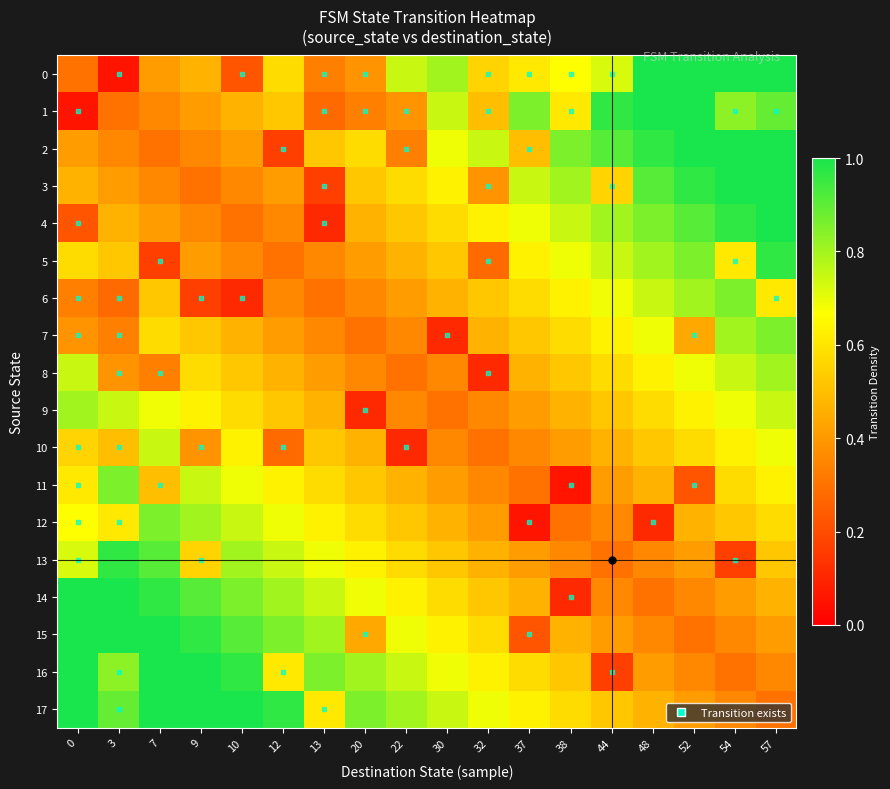

Reading left to right, list all the values displayed in this chart.

0: 0=0.3	3=0.1	7=0.4	9=0.5	10=0.2	12=0.6	13=0.3	20=0.4	22=0.7	30=0.8	32=0.6	37=0.6	38=0.7	44=0.7	48=1.1	52=1.1	54=1.2	57=1.2
1: 0=0.1	3=0.3	7=0.4	9=0.4	10=0.5	12=0.5	13=0.3	20=0.3	22=0.4	30=0.7	32=0.5	37=0.9	38=0.6	44=1.0	48=1.0	52=1.1	54=0.8	57=0.9
2: 0=0.4	3=0.4	7=0.3	9=0.4	10=0.4	12=0.2	13=0.5	20=0.6	22=0.3	30=0.7	32=0.7	37=0.5	38=0.9	44=0.9	48=1.0	52=1.0	54=1.1	57=1.1
3: 0=0.5	3=0.4	7=0.4	9=0.3	10=0.4	12=0.4	13=0.2	20=0.5	22=0.6	30=0.6	32=0.4	37=0.7	38=0.8	44=0.6	48=0.9	52=1.0	54=1.0	57=1.1
4: 0=0.2	3=0.5	7=0.4	9=0.4	10=0.3	12=0.4	13=0.1	20=0.5	22=0.5	30=0.6	32=0.6	37=0.7	38=0.7	44=0.8	48=0.9	52=0.9	54=1.0	57=1.0
5: 0=0.6	3=0.5	7=0.2	9=0.4	10=0.4	12=0.3	13=0.4	20=0.4	22=0.5	30=0.5	32=0.3	37=0.6	38=0.7	44=0.7	48=0.8	52=0.9	54=0.6	57=1.0
6: 0=0.3	3=0.3	7=0.5	9=0.2	10=0.1	12=0.4	13=0.3	20=0.4	22=0.4	30=0.5	32=0.5	37=0.6	38=0.6	44=0.7	48=0.7	52=0.8	54=0.9	57=0.6
7: 0=0.4	3=0.3	7=0.6	9=0.5	10=0.5	12=0.4	13=0.4	20=0.3	22=0.4	30=0.1	32=0.5	37=0.5	38=0.6	44=0.6	48=0.7	52=0.4	54=0.8	57=0.9
8: 0=0.7	3=0.4	7=0.3	9=0.6	10=0.5	12=0.5	13=0.4	20=0.4	22=0.3	30=0.4	32=0.1	37=0.5	38=0.5	44=0.6	48=0.6	52=0.7	54=0.7	57=0.8
9: 0=0.8	3=0.7	7=0.7	9=0.6	10=0.6	12=0.5	13=0.5	20=0.1	22=0.4	30=0.3	32=0.4	37=0.4	38=0.5	44=0.5	48=0.6	52=0.6	54=0.7	57=0.7
10: 0=0.6	3=0.5	7=0.7	9=0.4	10=0.6	12=0.3	13=0.5	20=0.5	22=0.1	30=0.4	32=0.3	37=0.4	38=0.4	44=0.5	48=0.5	52=0.6	54=0.6	57=0.7
11: 0=0.6	3=0.9	7=0.5	9=0.7	10=0.7	12=0.6	13=0.6	20=0.5	22=0.5	30=0.4	32=0.4	37=0.3	38=0.1	44=0.4	48=0.5	52=0.2	54=0.6	57=0.6
12: 0=0.7	3=0.6	7=0.9	9=0.8	10=0.7	12=0.7	13=0.6	20=0.6	22=0.5	30=0.5	32=0.4	37=0.1	38=0.3	44=0.4	48=0.1	52=0.5	54=0.5	57=0.6
13: 0=0.7	3=1.0	7=0.9	9=0.6	10=0.8	12=0.7	13=0.7	20=0.6	22=0.6	30=0.5	32=0.5	37=0.4	38=0.4	44=0.3	48=0.4	52=0.4	54=0.2	57=0.5
14: 0=1.1	3=1.0	7=1.0	9=0.9	10=0.9	12=0.8	13=0.7	20=0.7	22=0.6	30=0.6	32=0.5	37=0.5	38=0.1	44=0.4	48=0.3	52=0.4	54=0.4	57=0.5
15: 0=1.1	3=1.1	7=1.0	9=1.0	10=0.9	12=0.9	13=0.8	20=0.4	22=0.7	30=0.6	32=0.6	37=0.2	38=0.5	44=0.4	48=0.4	52=0.3	54=0.4	57=0.4
16: 0=1.2	3=0.8	7=1.1	9=1.0	10=1.0	12=0.6	13=0.9	20=0.8	22=0.7	30=0.7	32=0.6	37=0.6	38=0.5	44=0.2	48=0.4	52=0.4	54=0.3	57=0.4
17: 0=1.2	3=0.9	7=1.1	9=1.1	10=1.0	12=1.0	13=0.6	20=0.9	22=0.8	30=0.7	32=0.7	37=0.6	38=0.6	44=0.5	48=0.5	52=0.4	54=0.4	57=0.3